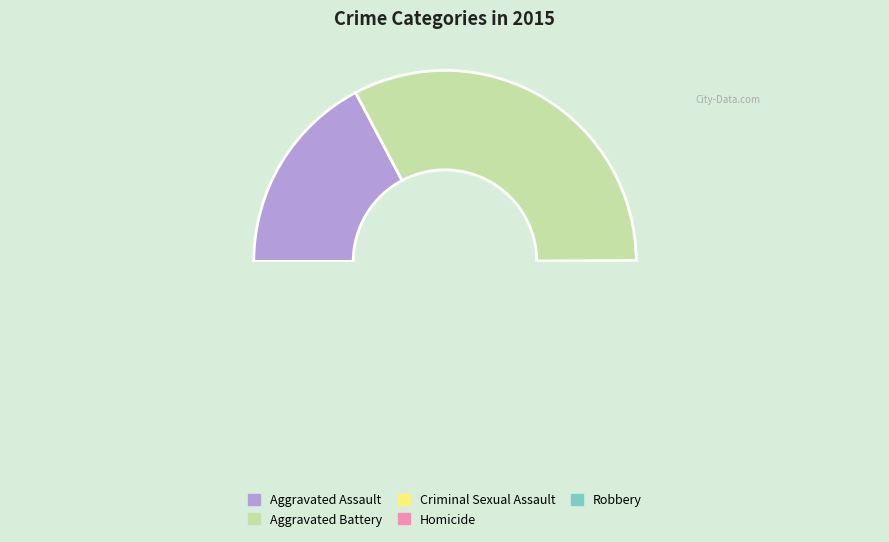

To the nearest percent, what is the average slice percentage?

20%